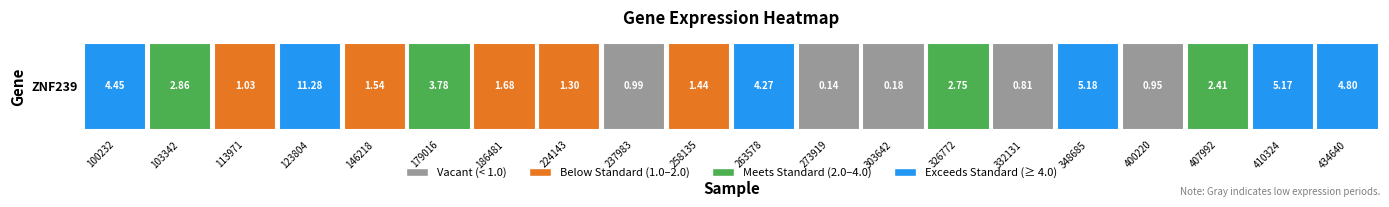

What is the difference between the maximum and minimum values?

11.1